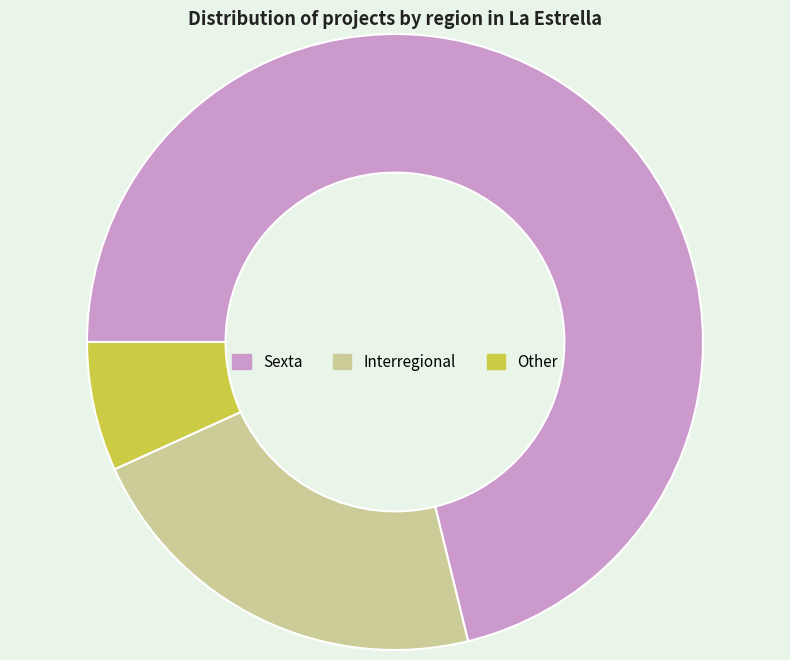

Does Sexta account for over 50% of the chart?

Yes